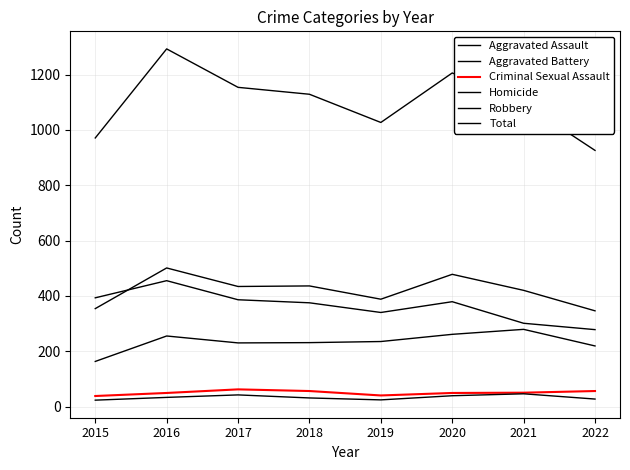

What is the difference between the maximum and minimum values in the Total series?

367